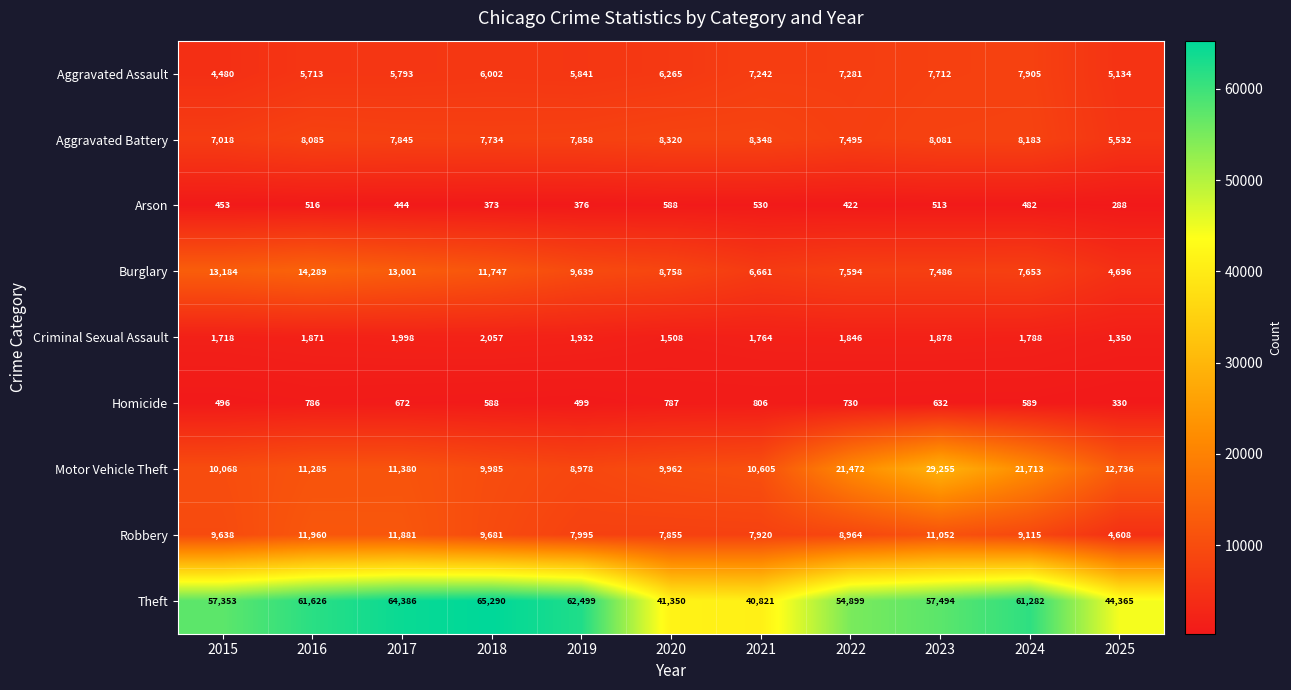

Rank the series by their maximum value, from highest to lowest.

Theft, Motor Vehicle Theft, Burglary, Robbery, Aggravated Battery, Aggravated Assault, Criminal Sexual Assault, Homicide, Arson